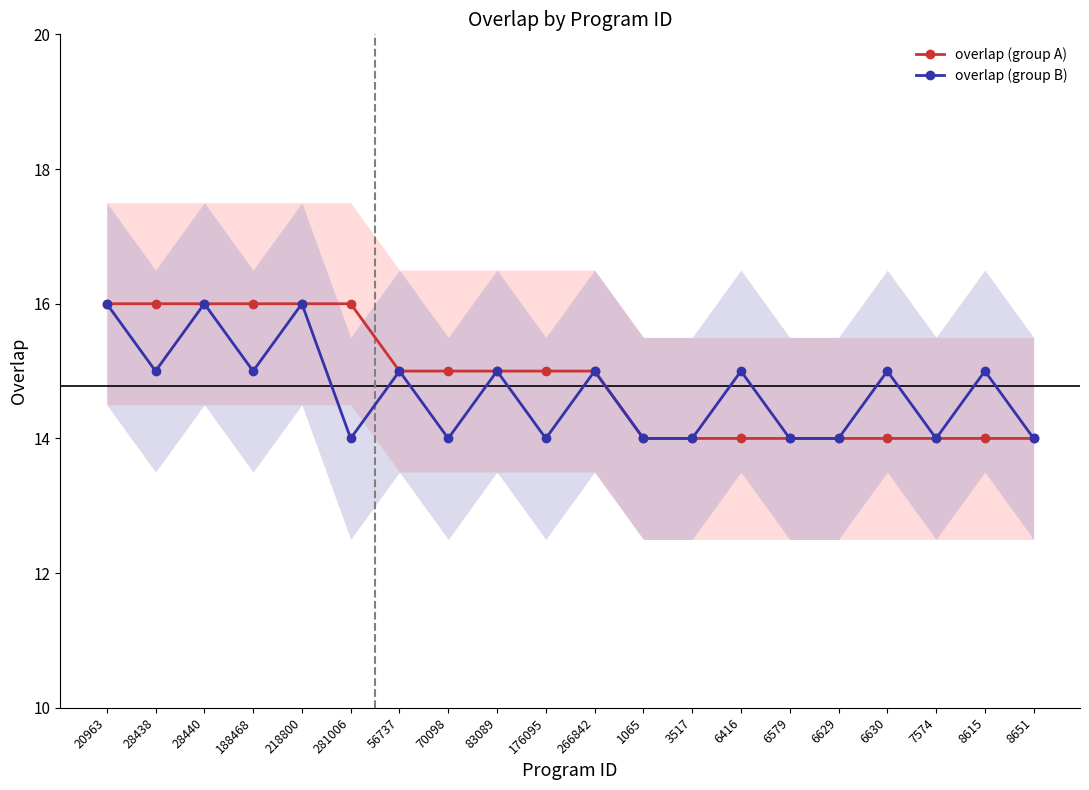

The value of overlap (group B) at 70098 is 14. True or false?

True